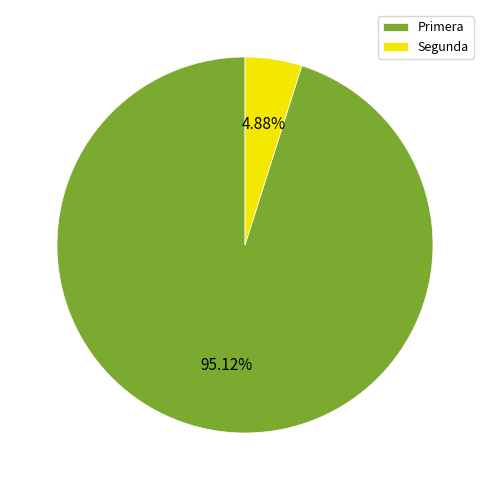

Is the sum of Segunda and Primera greater than half?

Yes